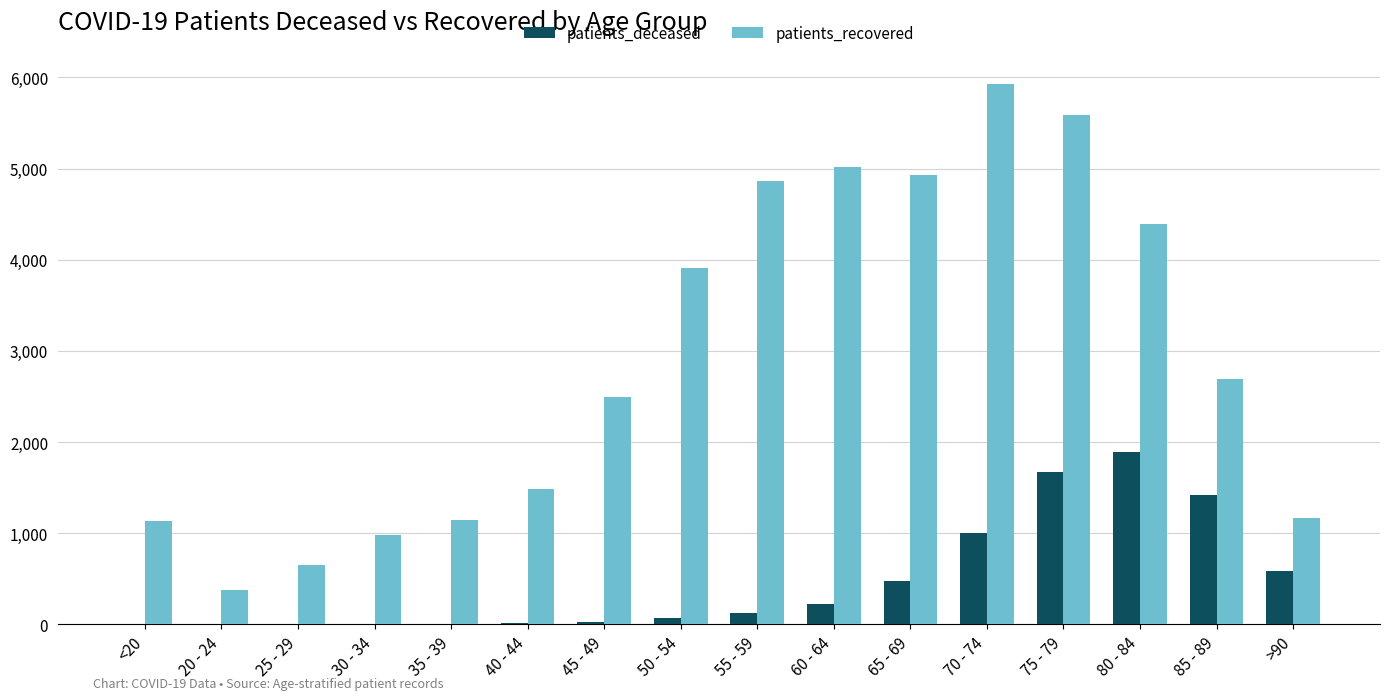

How many categories are shown in the chart?

16